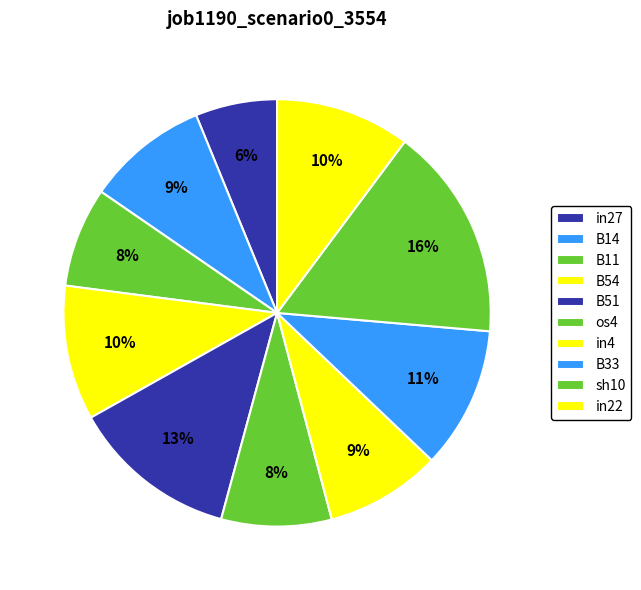

How much of the chart is everything except B51?

87.4%